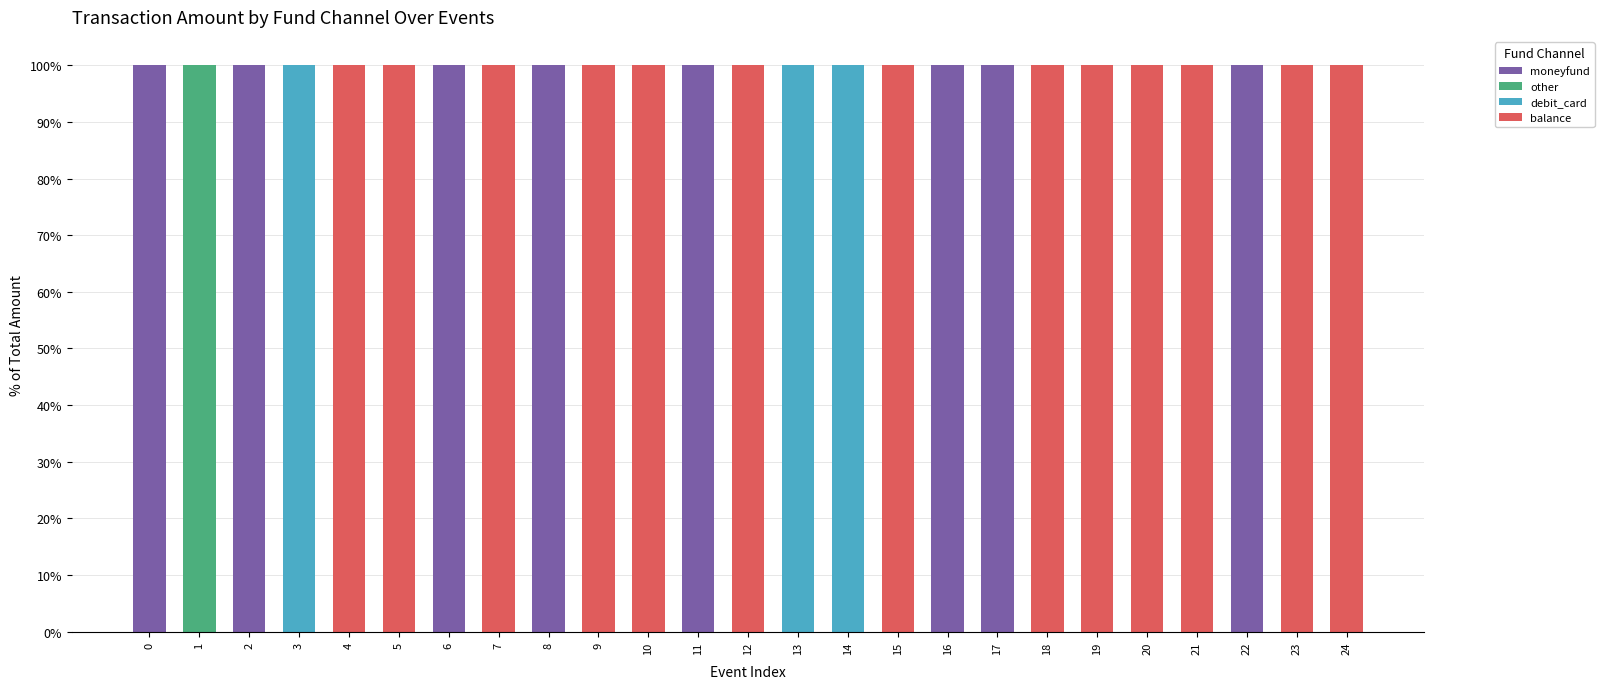

Is it true that moneyfund equals 0 at 10?

True